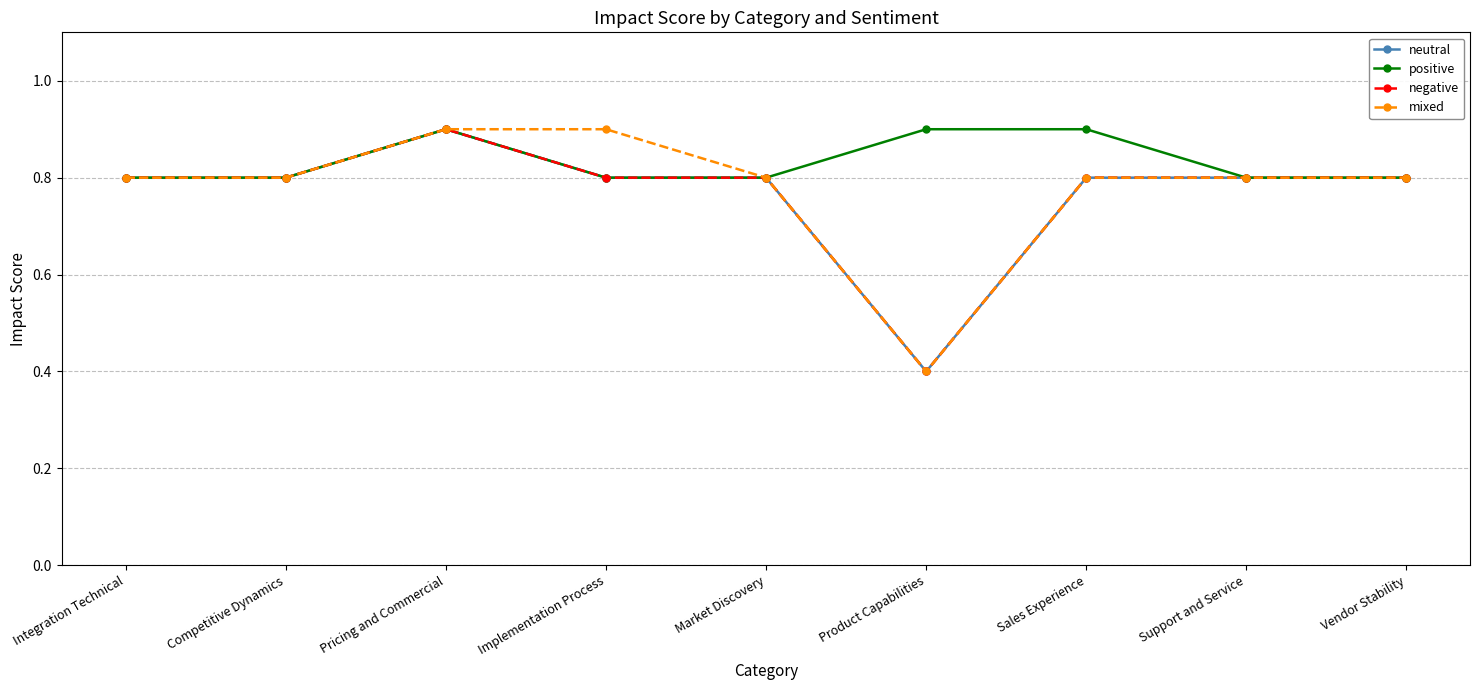

Is this an area chart (filled region under the line)?

No